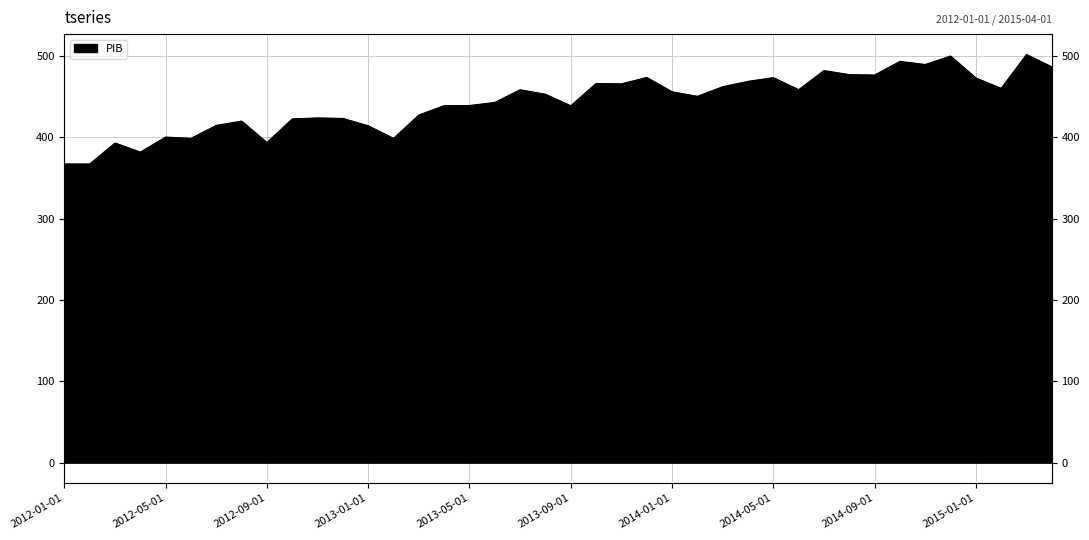

The value at 2012-09-01 is 393.5. True or false?

True